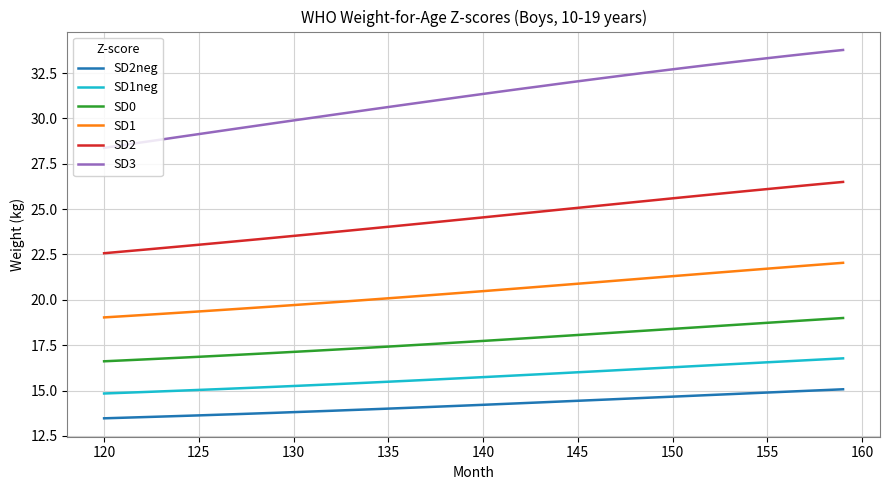

At how many categories does at least one series exceed 26?

40